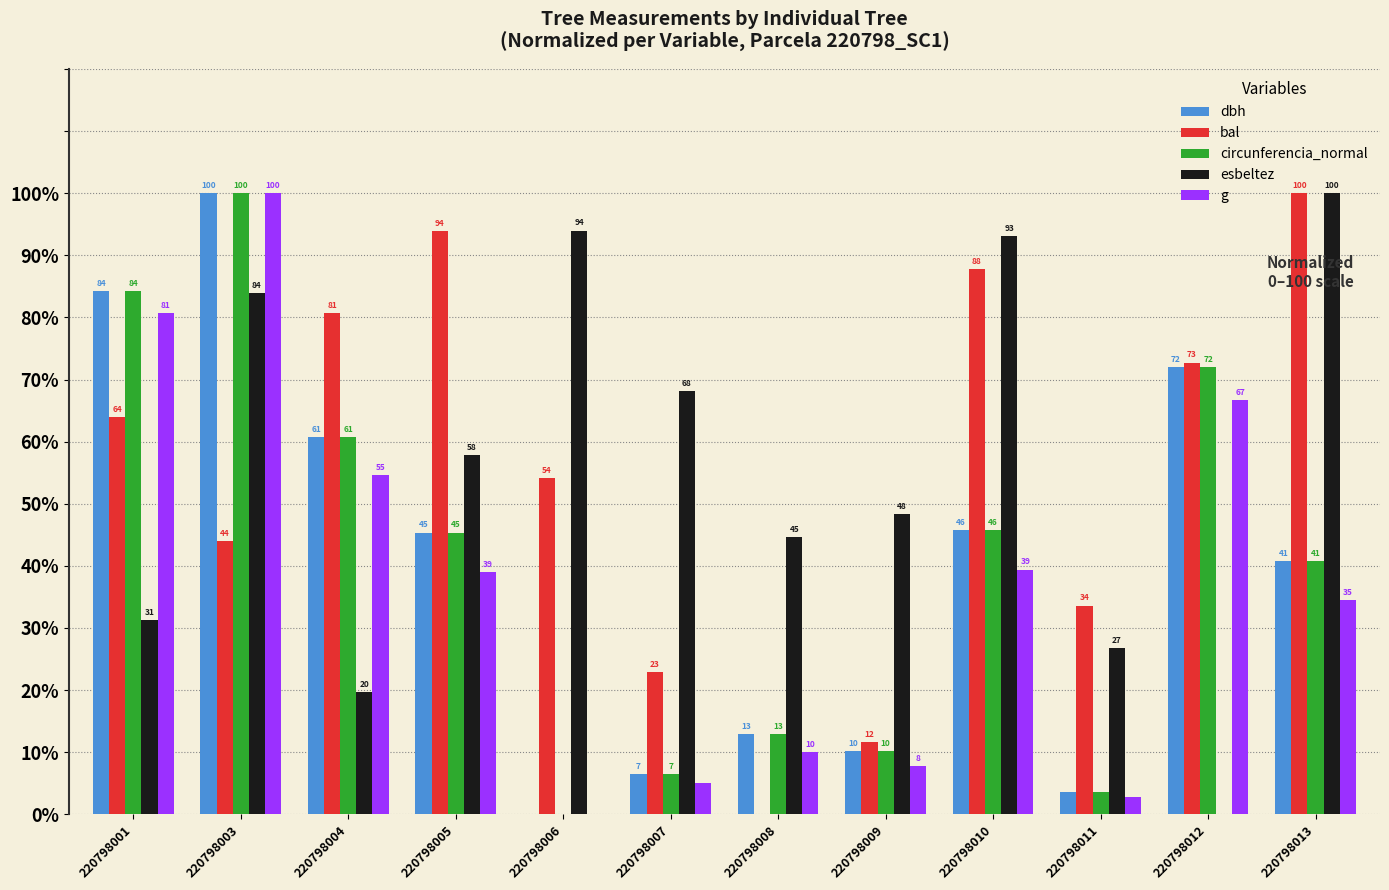

Between 220798006 and 220798011, which series saw the biggest shift?

esbeltez